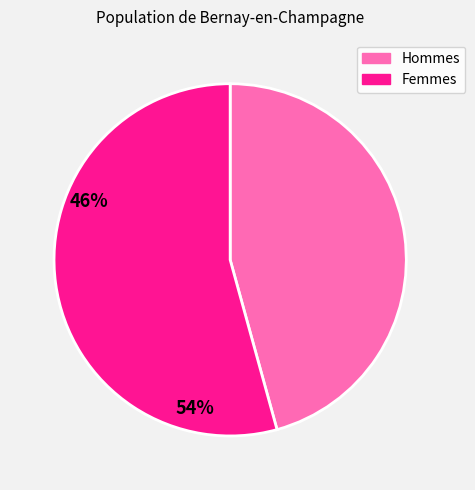

Does any single category account for the majority?

Yes